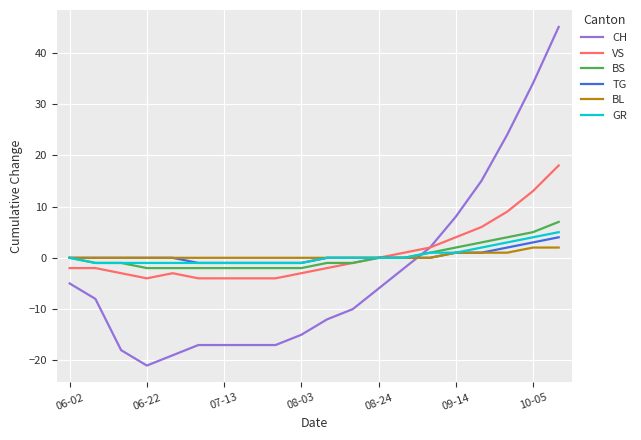

What is the maximum value shown in the chart?

45